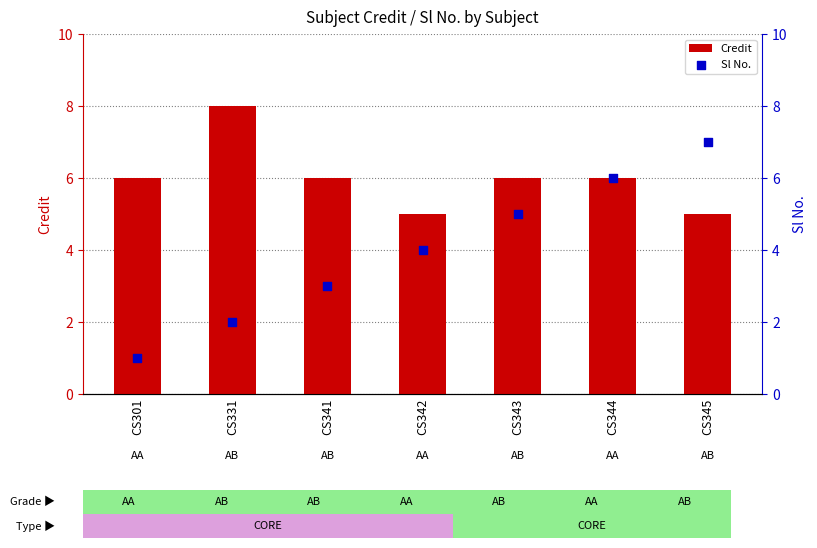

Is the value of Credit at CS342 greater than the value of Sl No. at CS345?

No